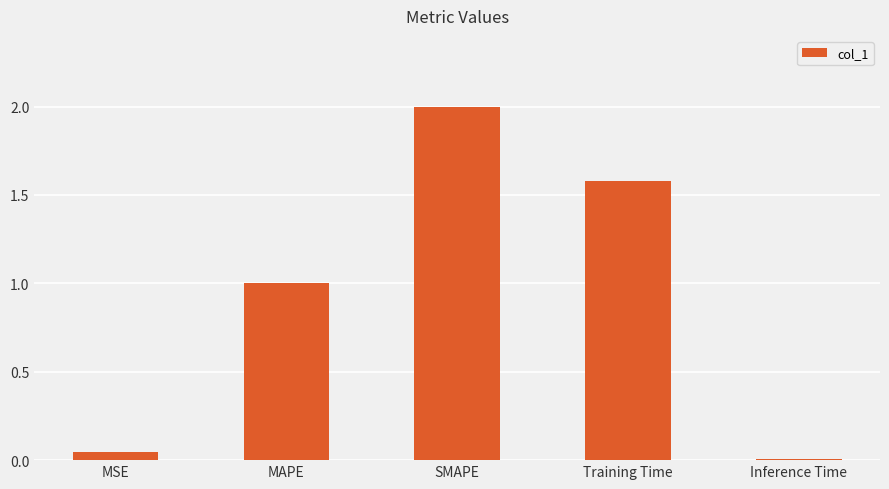

The chart shows a value of 1.3 at SMAPE. True or false?

False